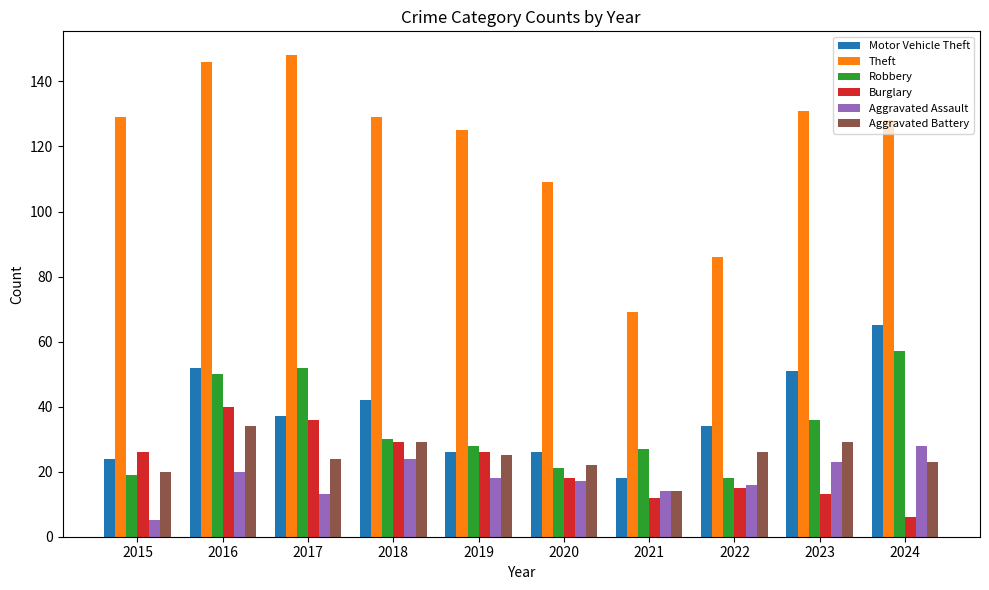

At which category is the sum across all series the highest?

2016